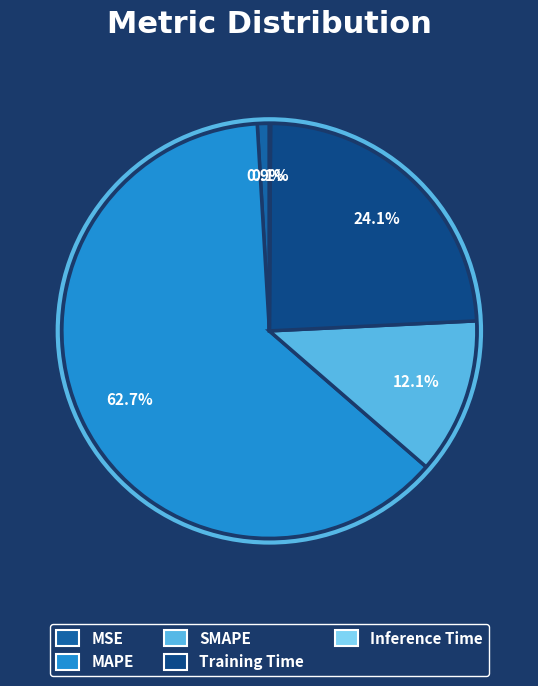

To the nearest percent, what portion does SMAPE represent?

12%